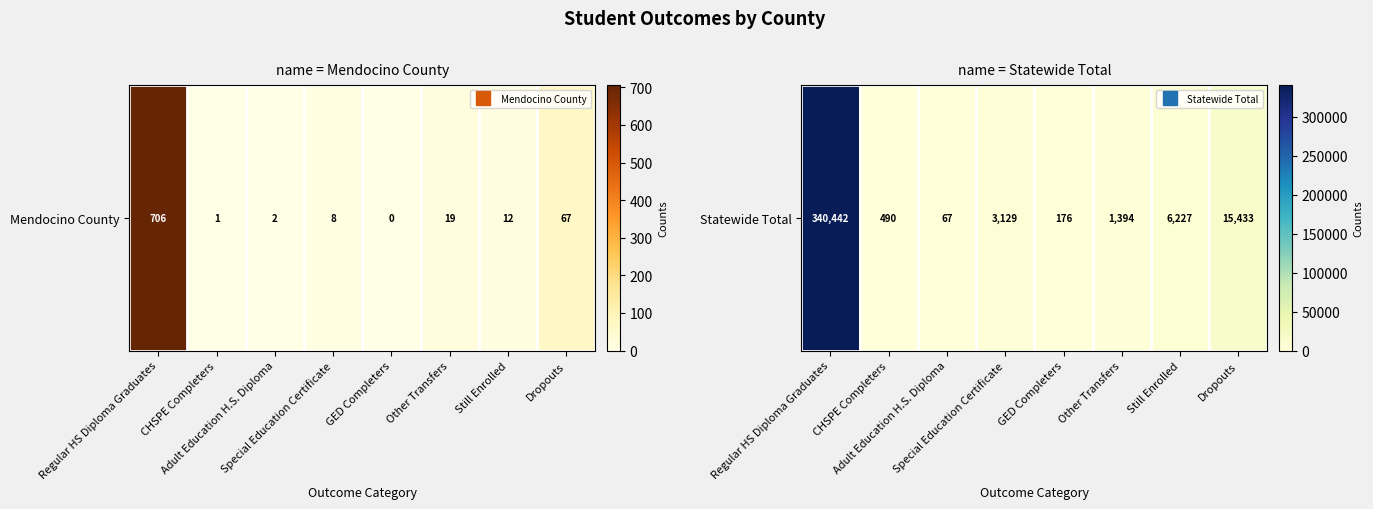

List the labels in order of value, smallest first.

Adult Education H.S. Diploma, GED Completers, CHSPE Completers, Other Transfers, Special Education Certificate, Still Enrolled, Dropouts, Regular HS Diploma Graduates